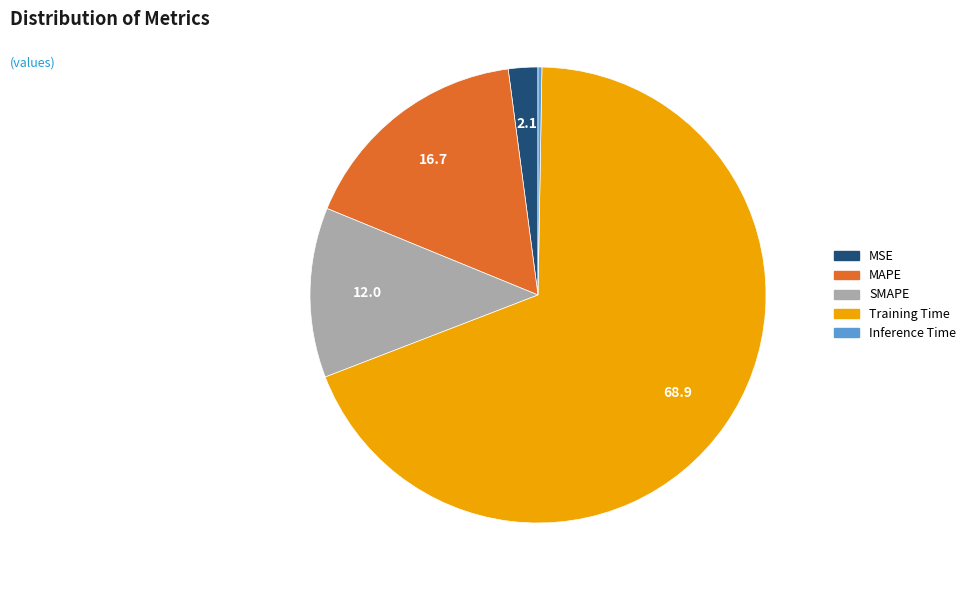

Do MAPE and Training Time together represent more than half of the pie?

Yes